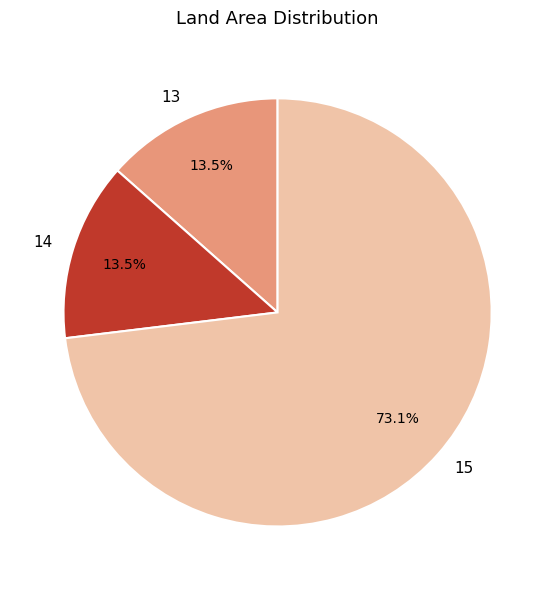

How many segments does this pie chart have?

3